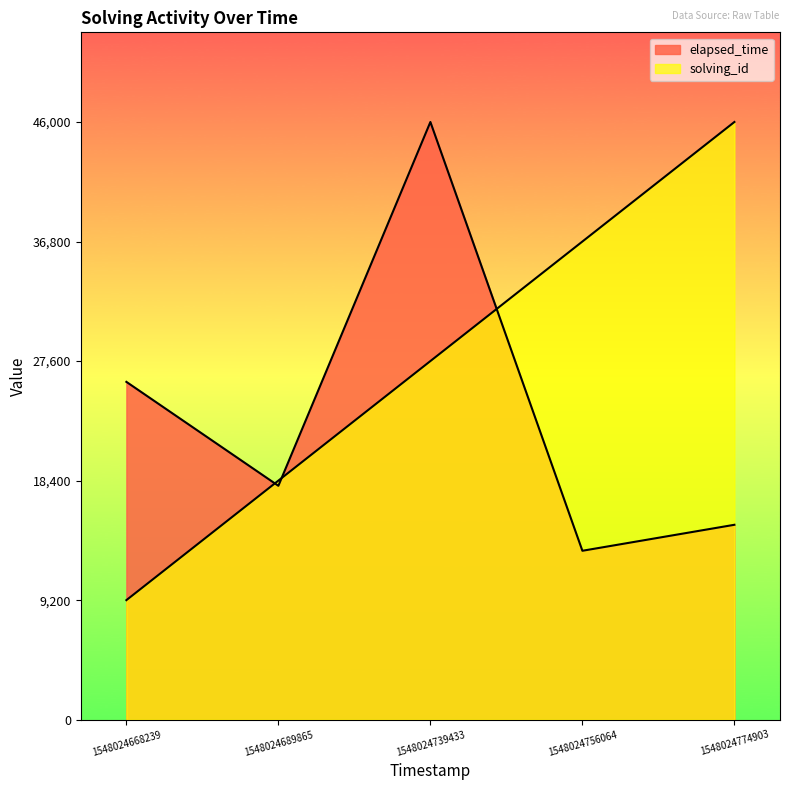

At which label does elapsed_time first exceed 18000?

1548024668239